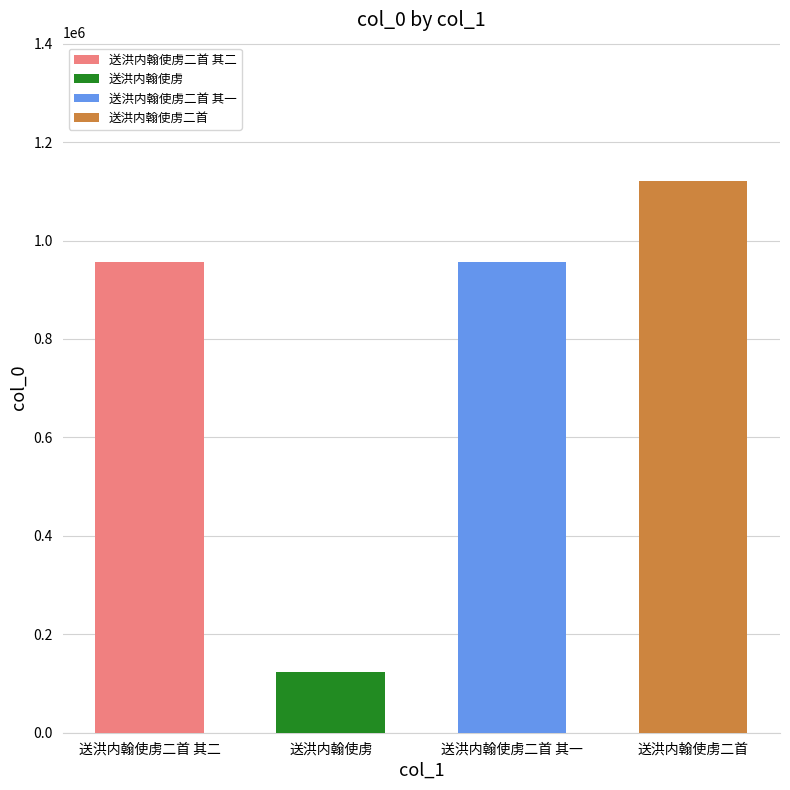

How many values are below 956650?

2